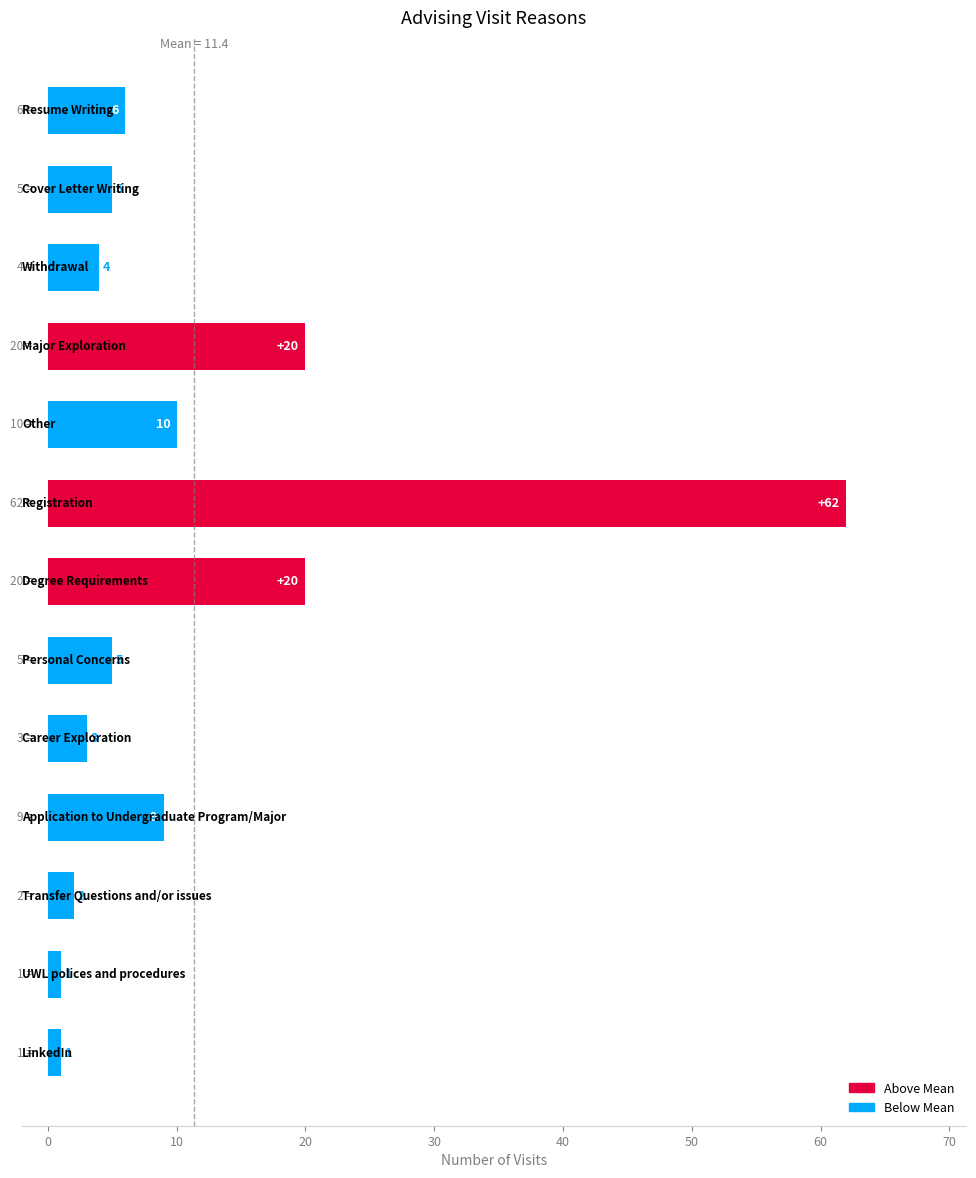

What is the average value?

11